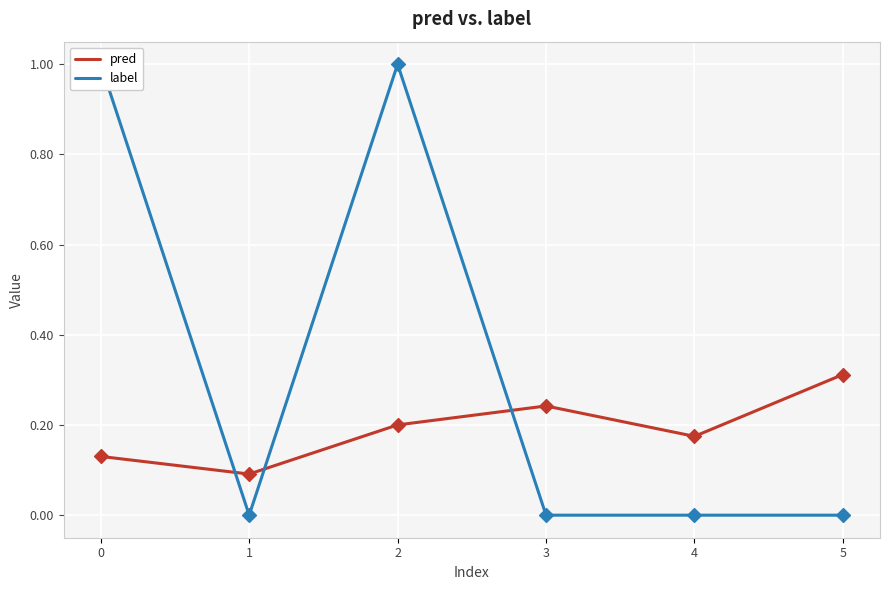

At how many categories does at least one series exceed 0?

6